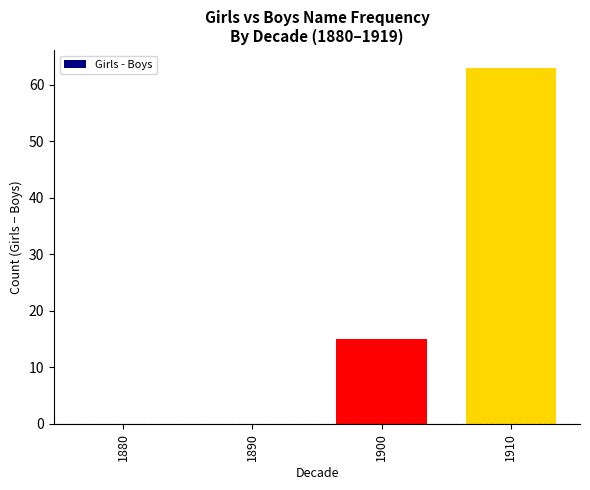

True or false: the data shows 0 at 1880.

True